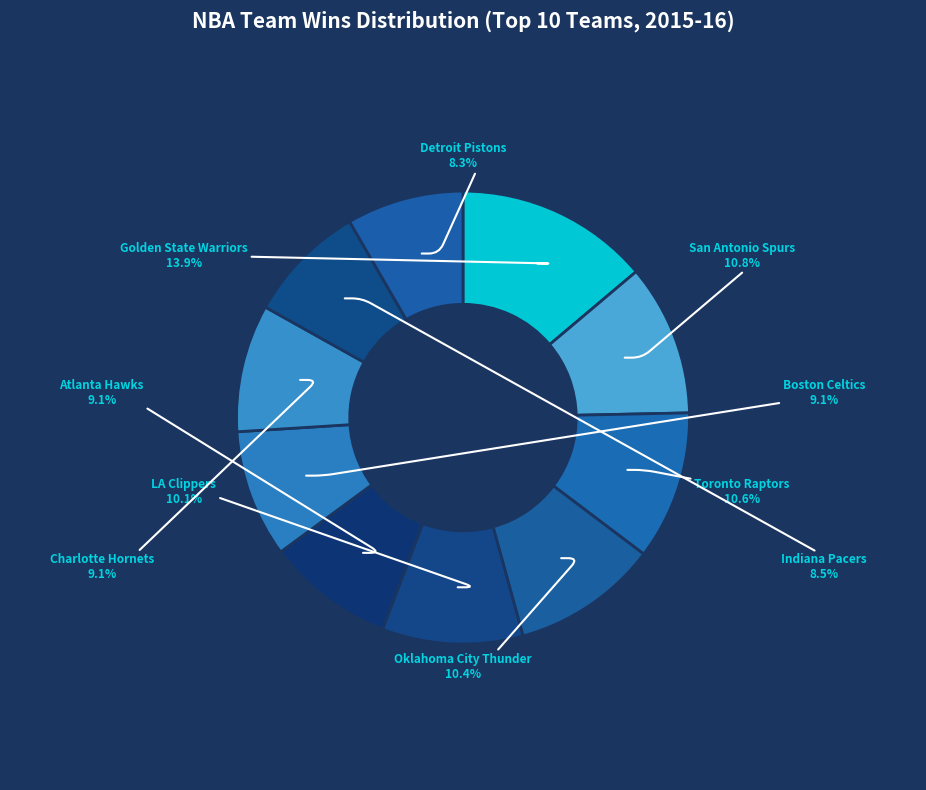

How much of the chart is everything except Boston Celtics?

90.9%